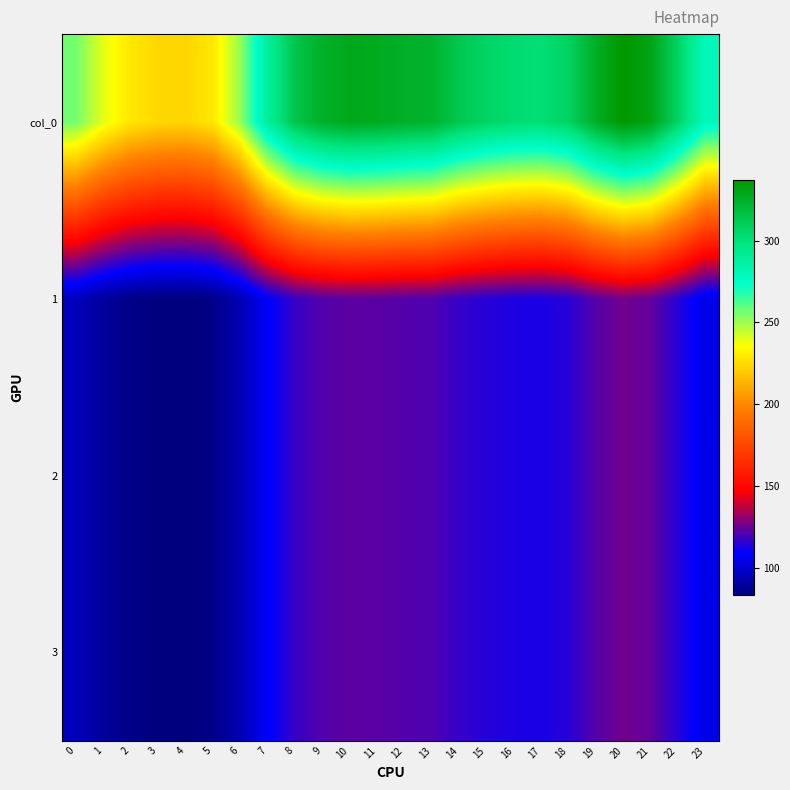

Which label corresponds to the smallest value in the chart?

4